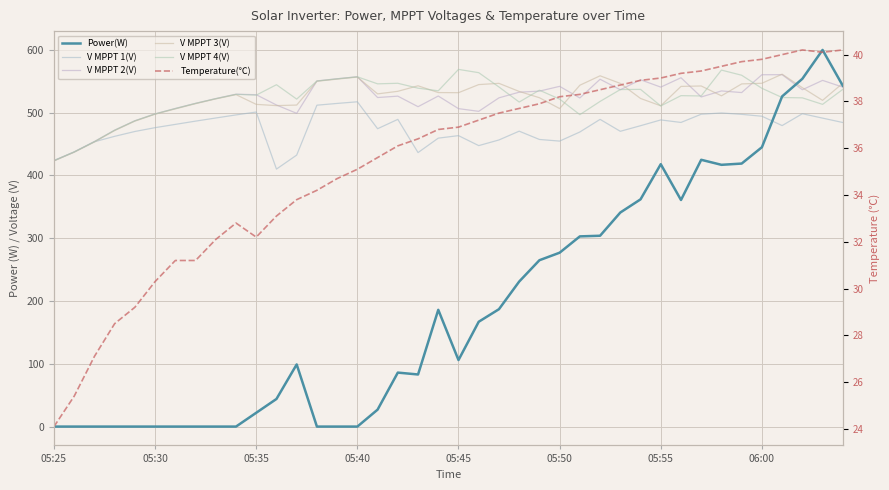

True or false: V MPPT 3(V) has more than 1 points higher than both neighbors.

True